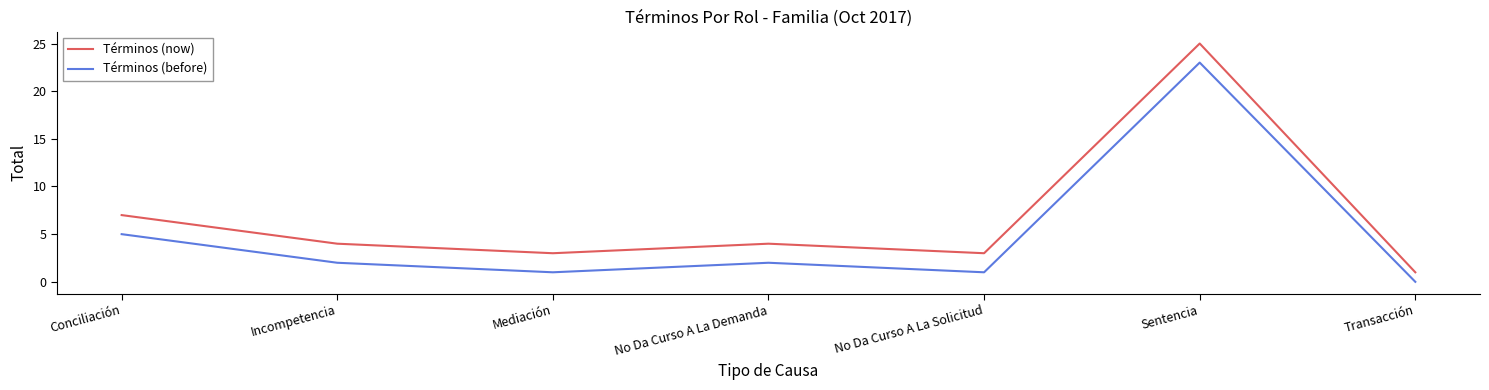

List the series in order of their peak value, highest first.

Términos (now), Términos (before)